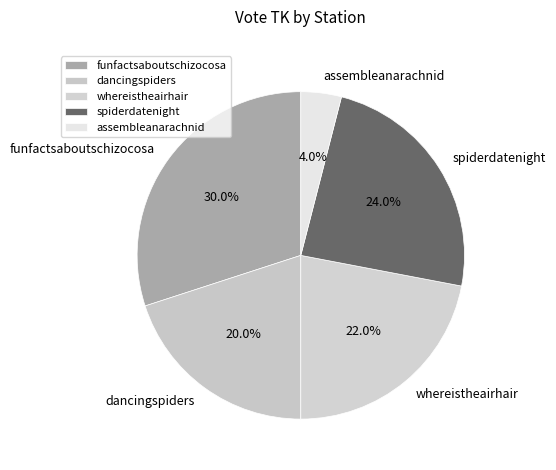

What portion of the pie excludes assembleanarachnid?

96.0%